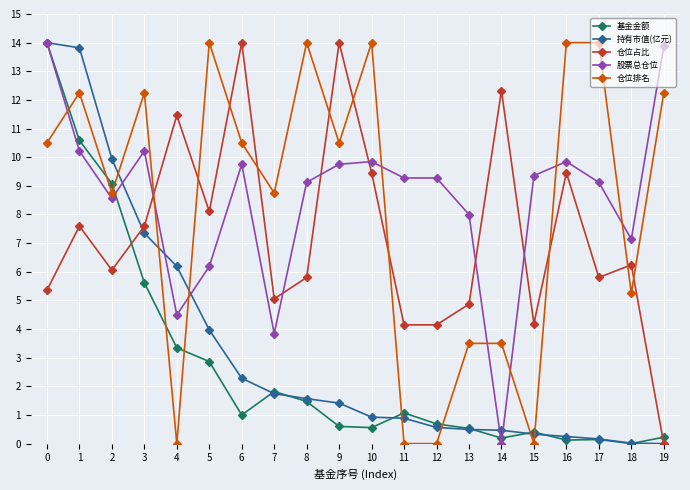

What is the average value of the 仓位排名 series?

8.4